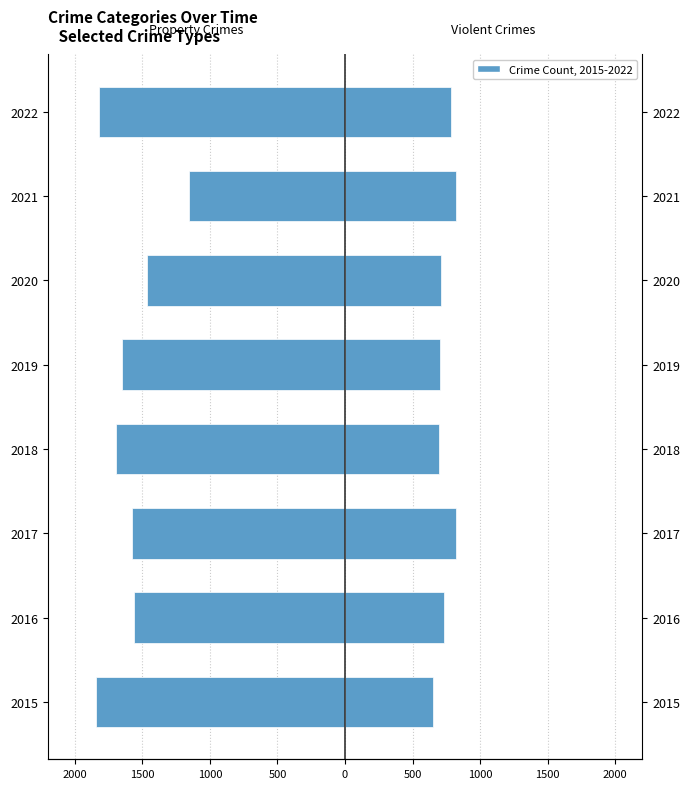

How many bars are there in total?

16